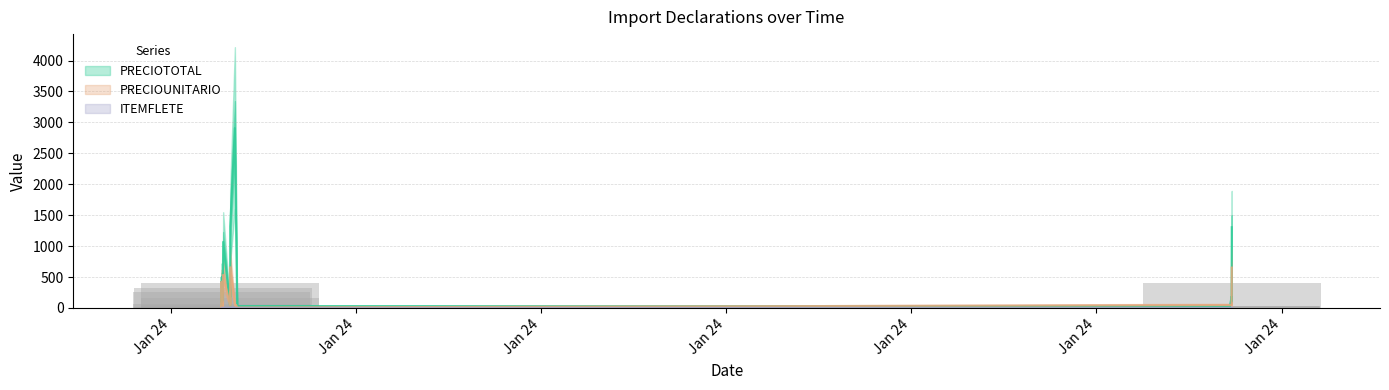

What are all the series names shown in the legend?

PRECIOTOTAL, PRECIOUNITARIO, ITEMFLETE